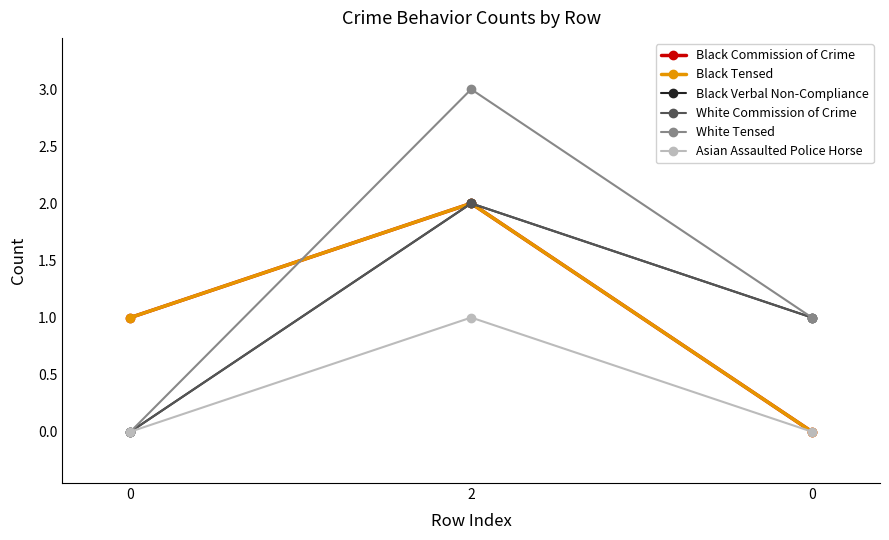

Does the chart have visible grid lines?

No